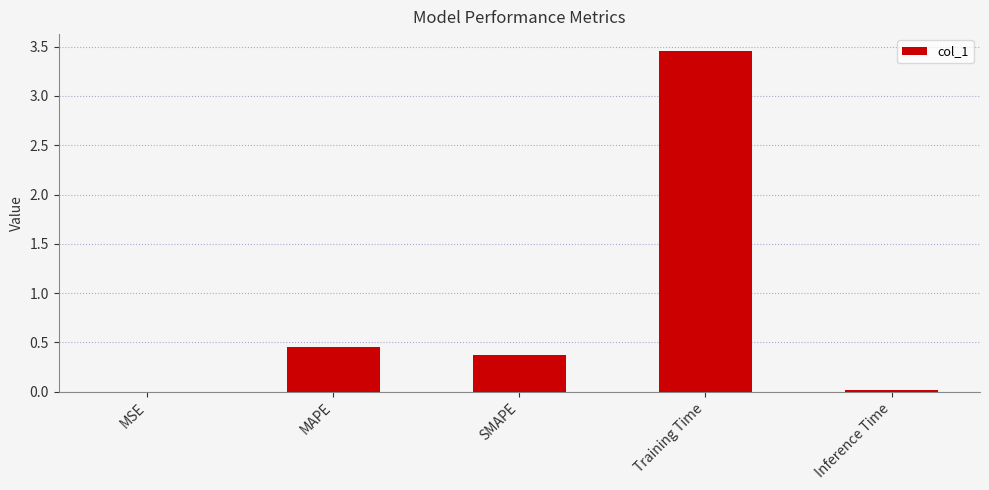

Which has a higher value, Inference Time or MAPE?

MAPE